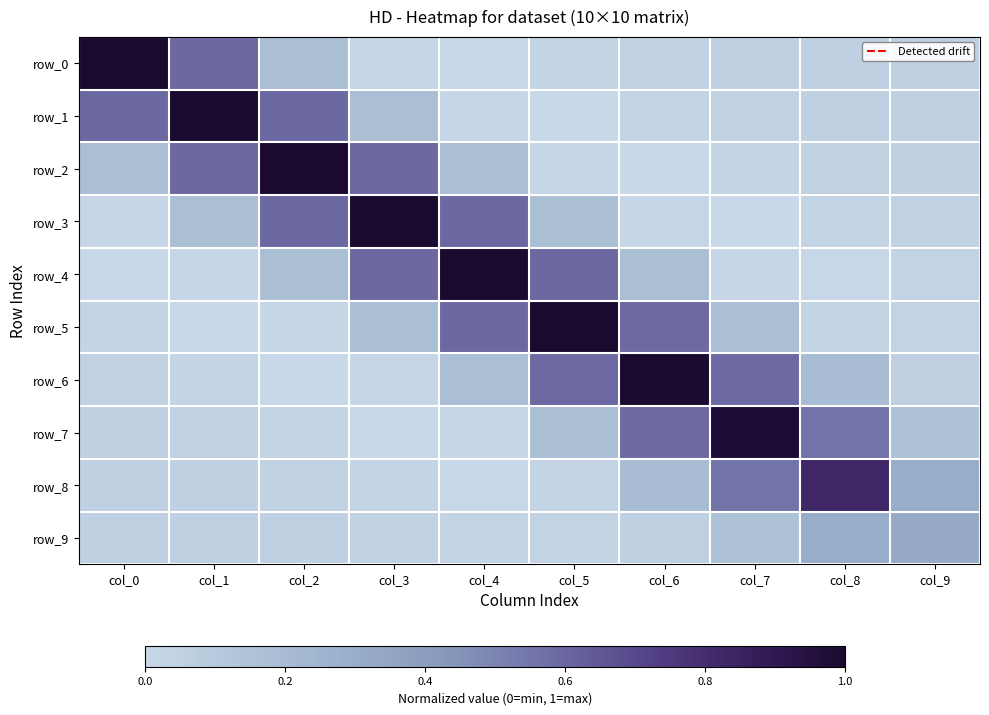

Rank the series at col_7 from highest to lowest value.

row_7, row_6, row_8, row_5, row_9, row_0, row_1, row_2, row_4, row_3